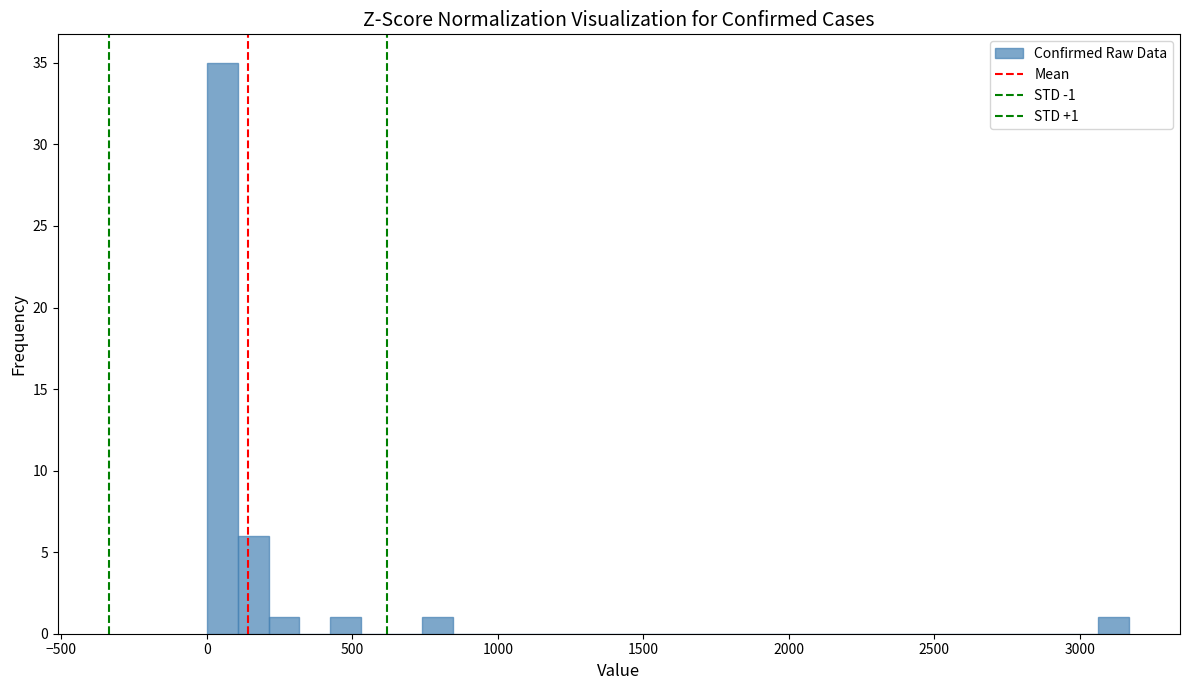

Read against the x-axis, roughly where is the centre of the tallest bar?

50